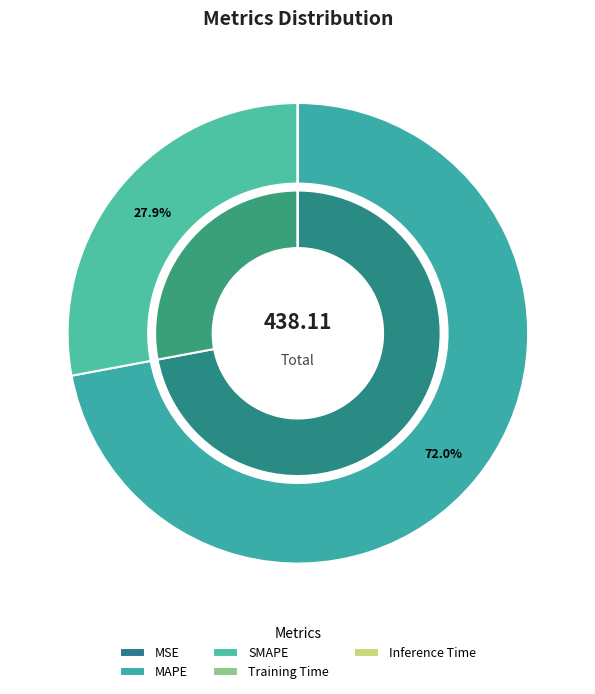

How many segments does this pie chart have?

5